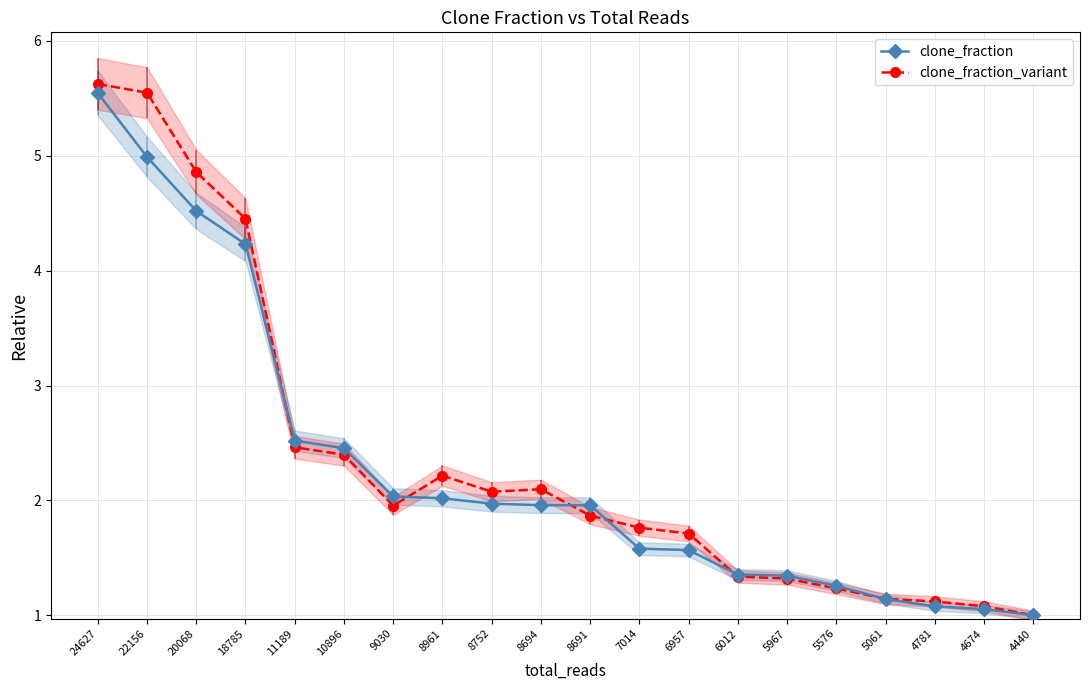

How many times do clone_fraction and clone_fraction_variant cross each other?

6